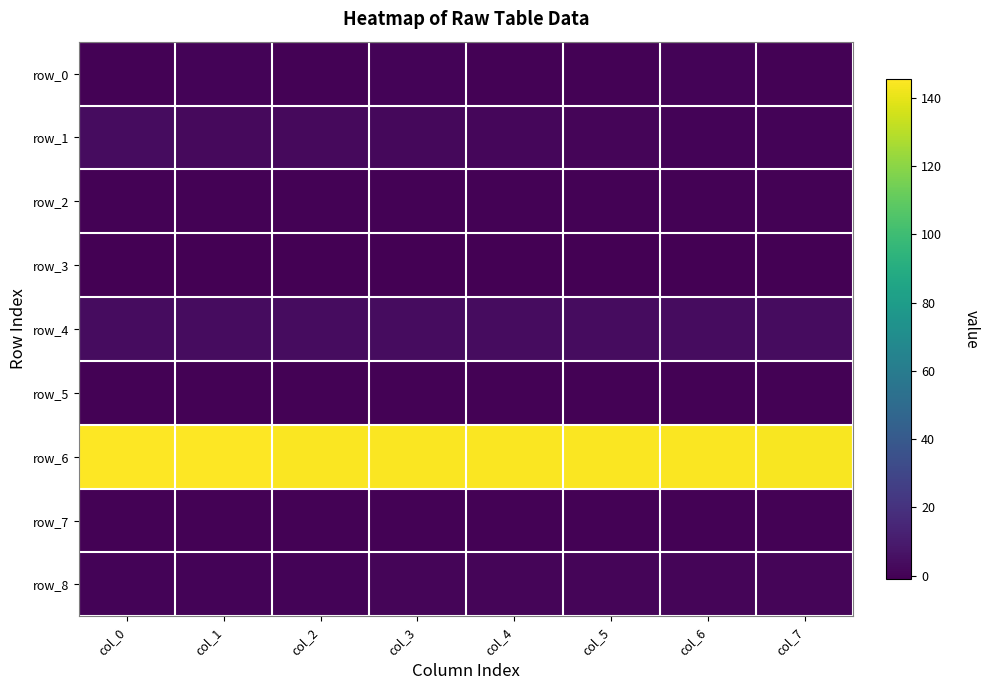

What is the maximum value shown in the chart?

145.5